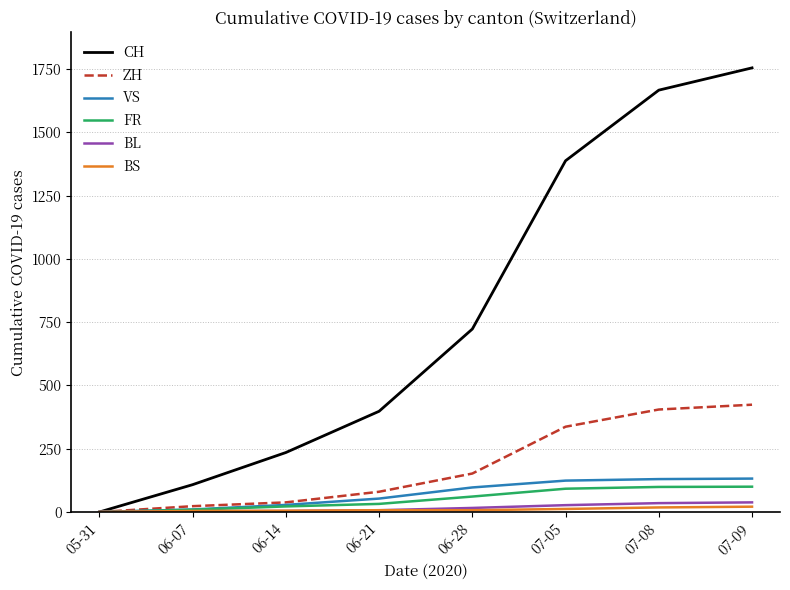

The value of VS at 07-08 is 209. True or false?

False